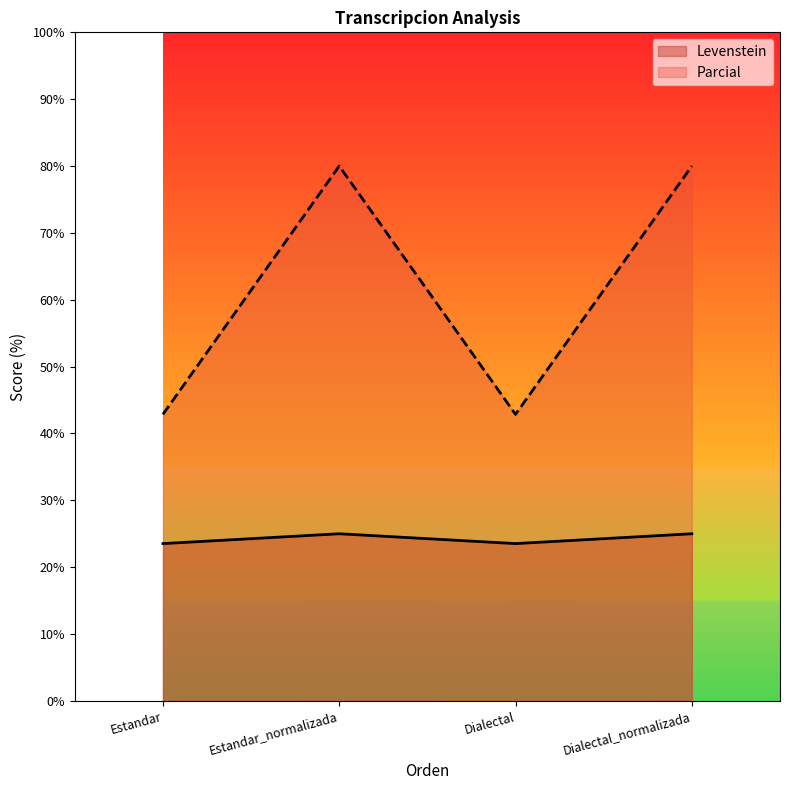

True or false: Levenstein has more than 0 interior local peaks.

True